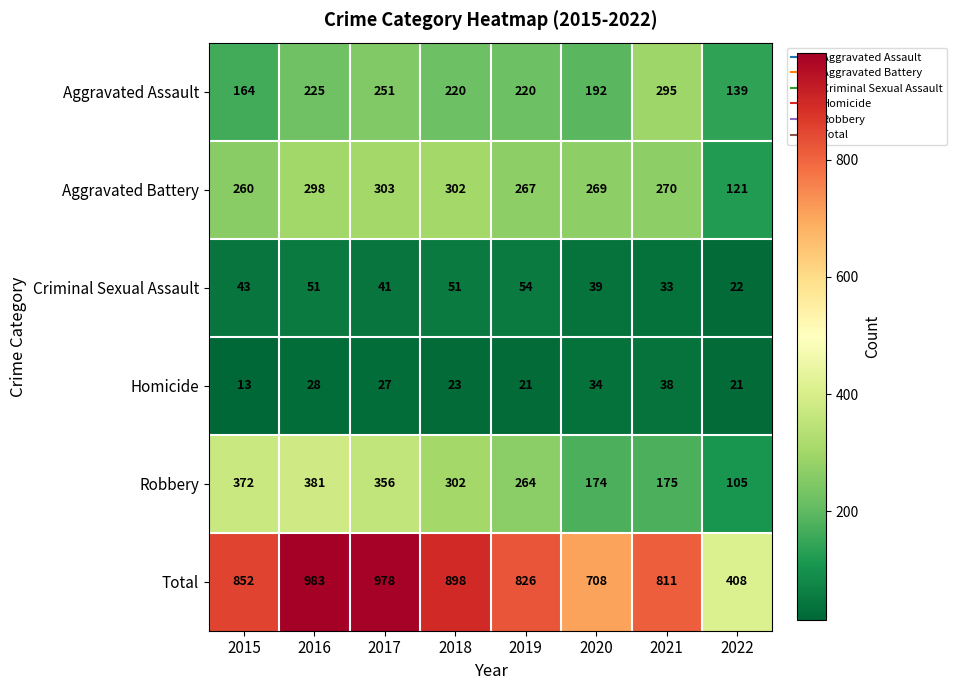

Is it true that Robbery equals 165 at 2016?

False